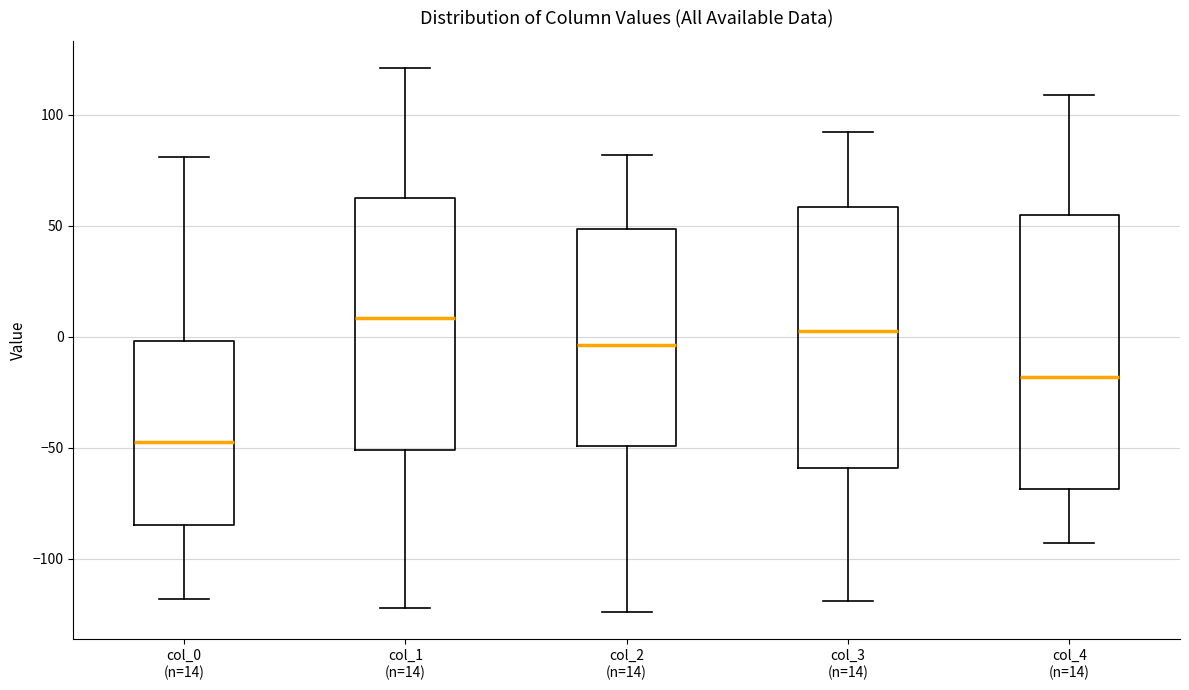

Which box is the tallest, from its lower edge to its upper edge?

col_4 (n=14)